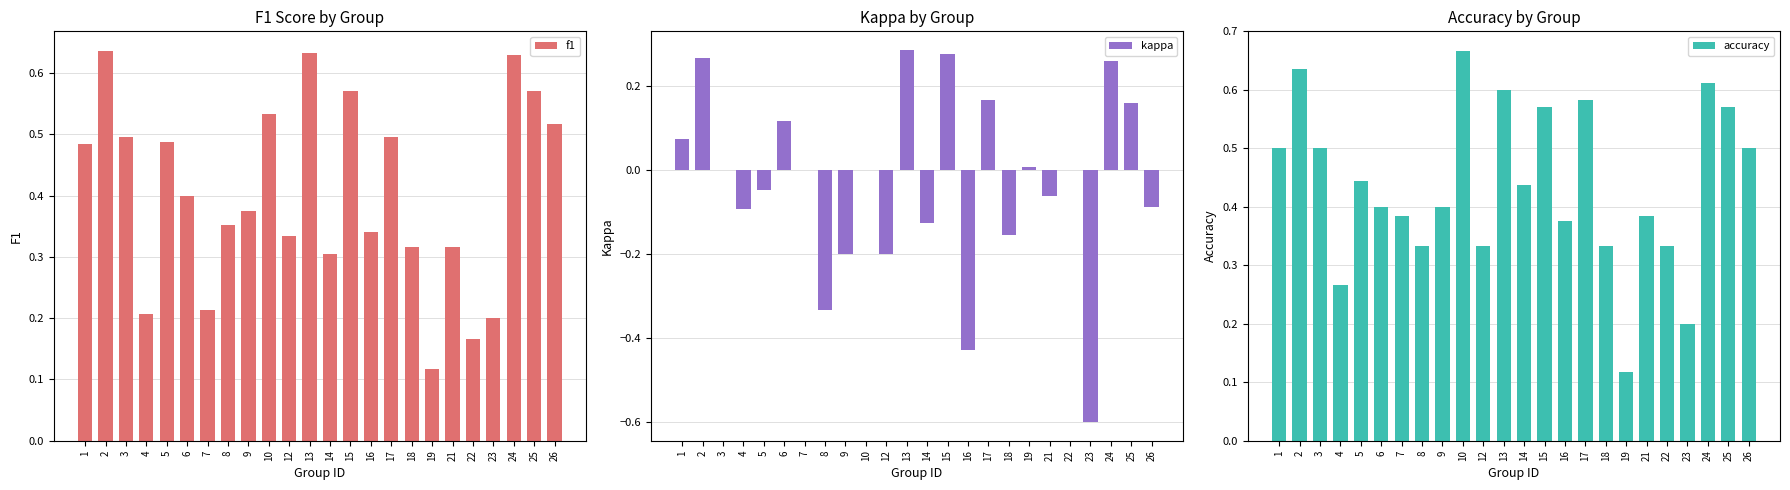

Between 3 and 7, which is larger?

3